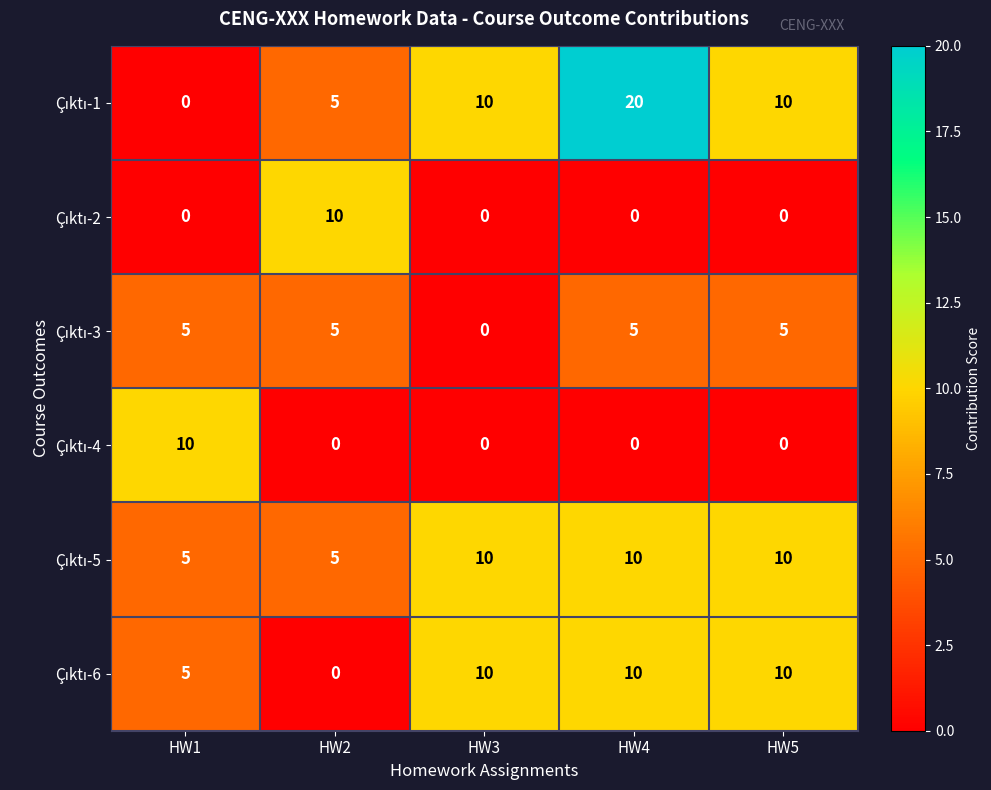

How many categories are shown in the chart?

5